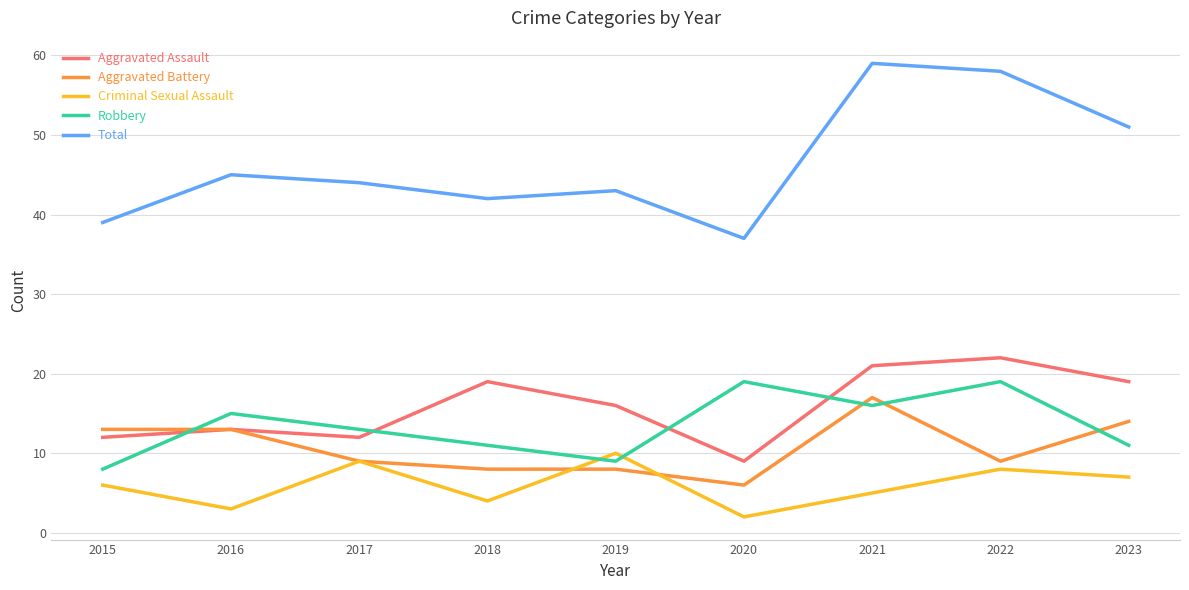

Which label corresponds to the smallest value in the chart?

2020